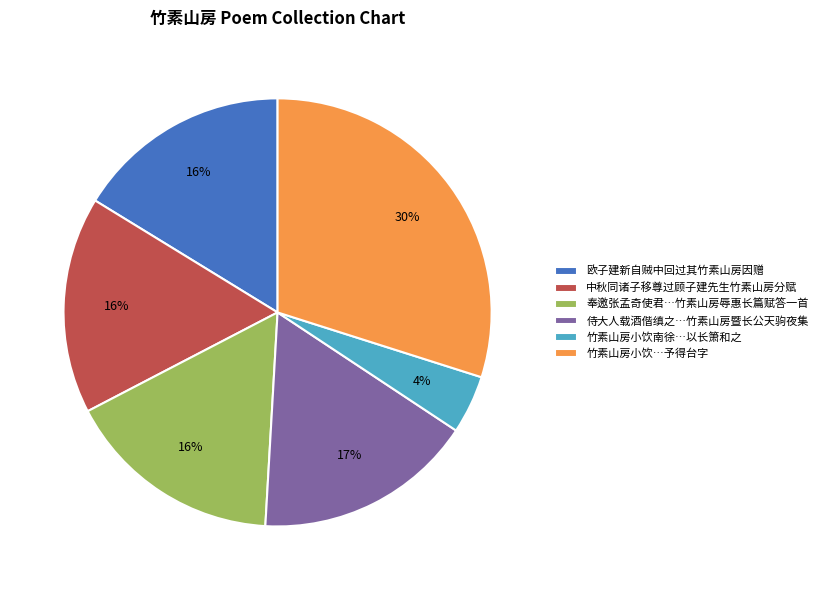

Is it true that 竹素山房小饮…予得台字 is 30% of the pie?

True